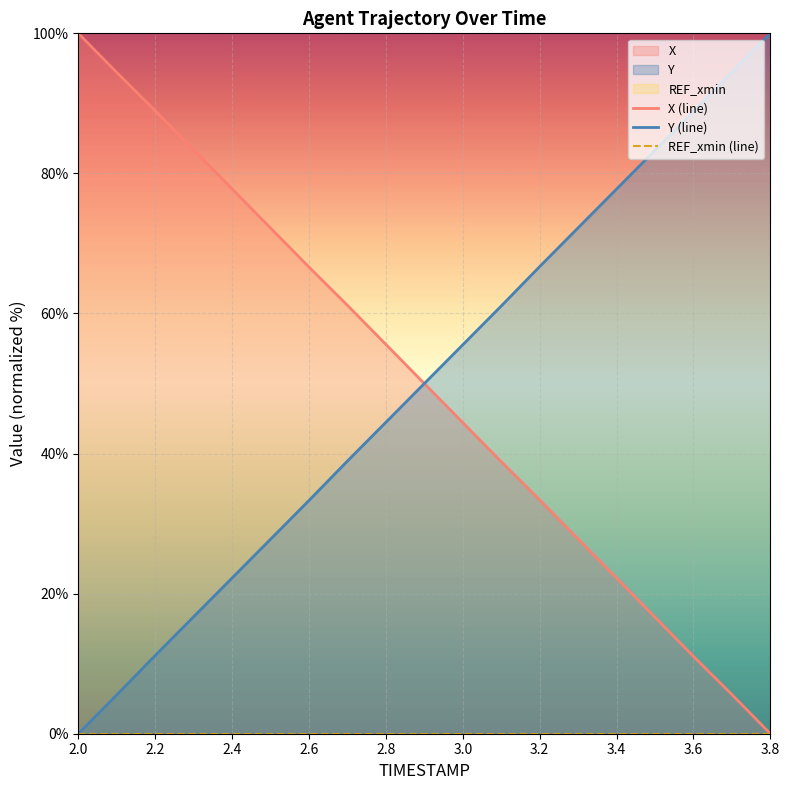

True or false: Y (line) has a value of 22.2 at 2.8.

False